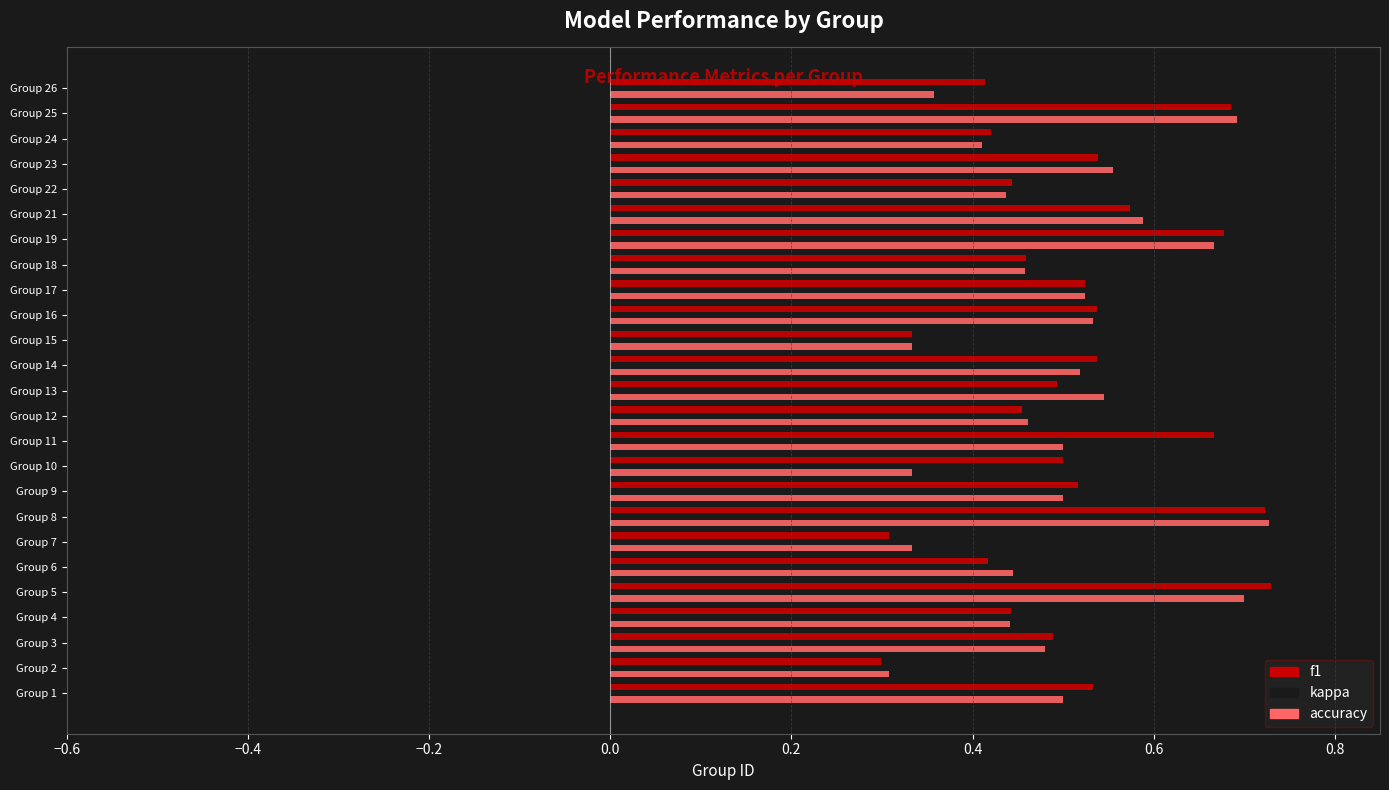

At which category is the sum across all series the highest?

Group 8